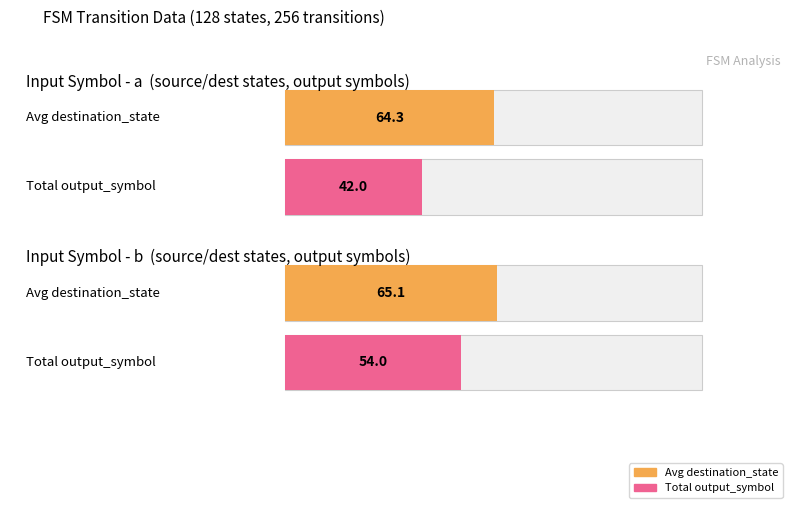

True or false: output_symbol (sum by input) has a value of 54.0 at 1.

True